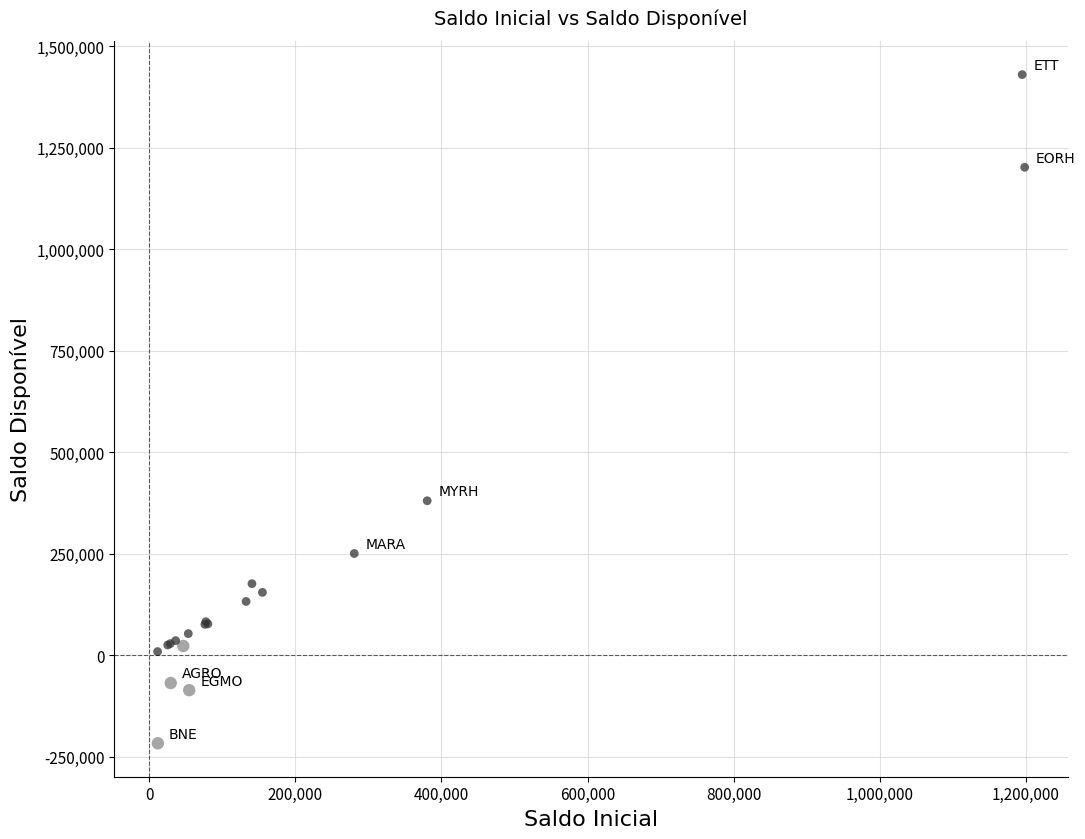

What Y value in the scatter plot is closest to 606624?

380581.8